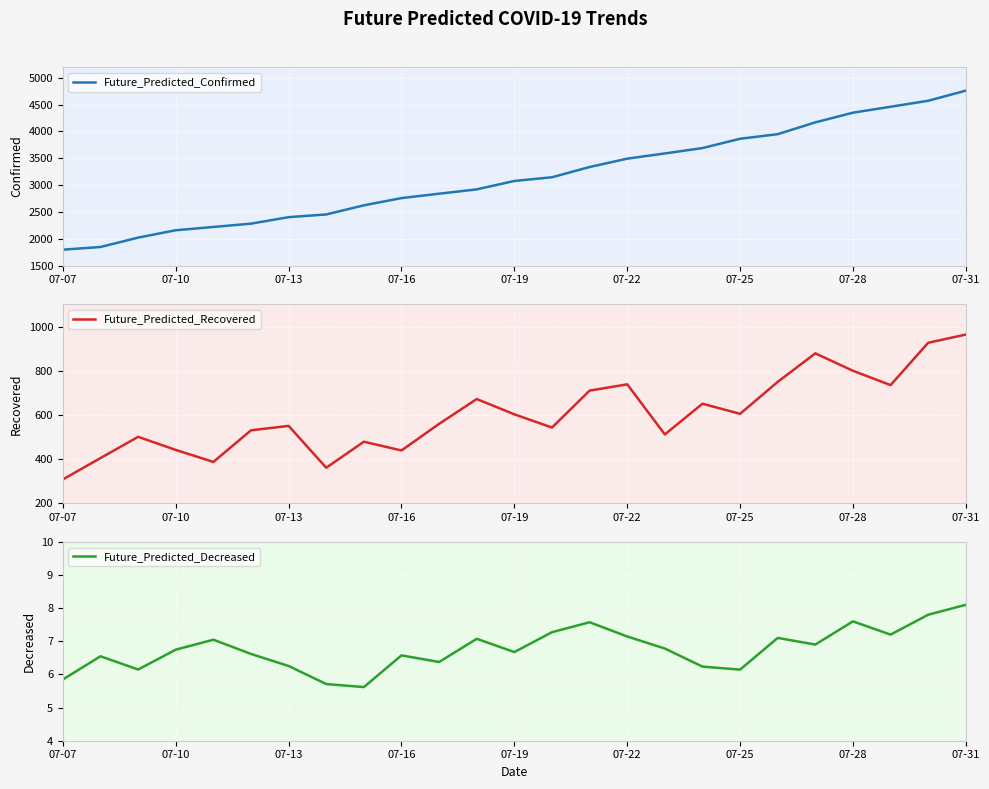

True or false: Future_Predicted_Recovered has a value of 361.0 at 07-28.

False